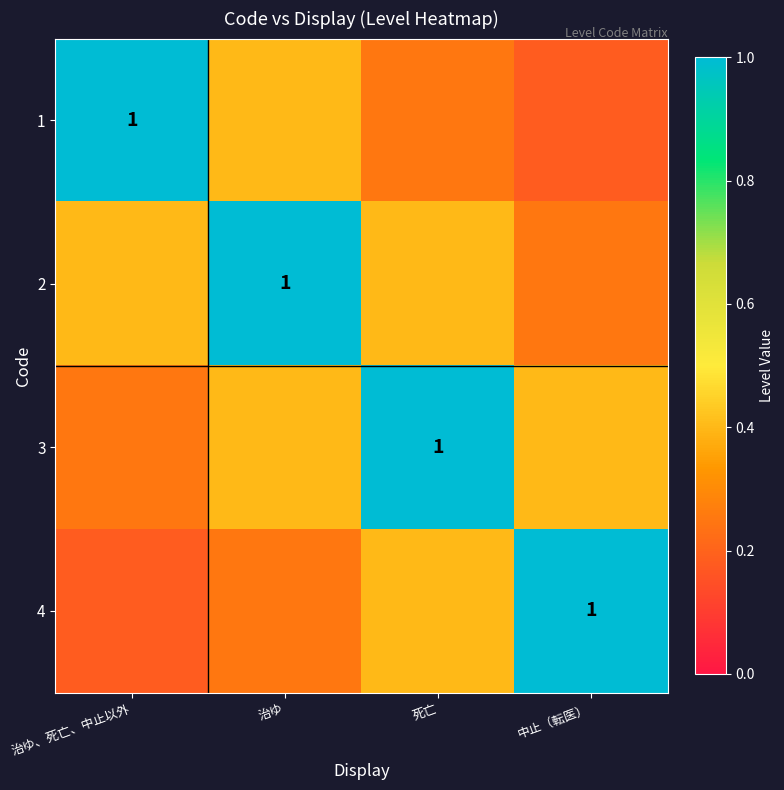

At how many categories does at least one series exceed 0?

4